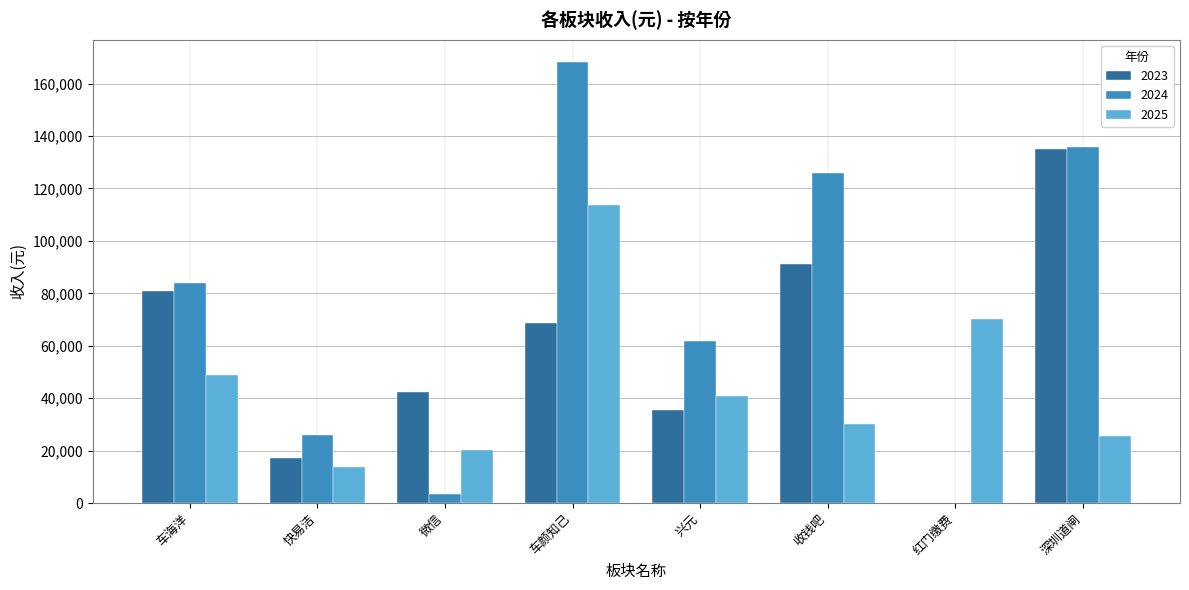

What is the maximum value shown in the chart?

168284.5